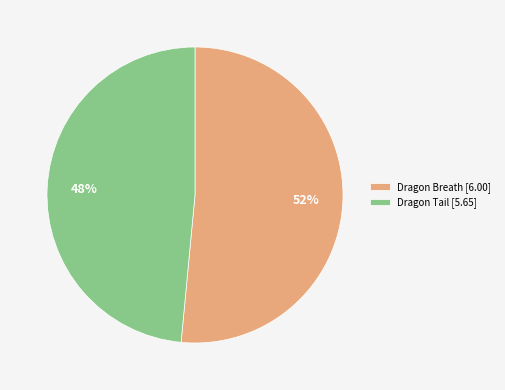

Is the sum of Dragon Breath [6.00] and Dragon Tail [5.65] greater than half?

Yes